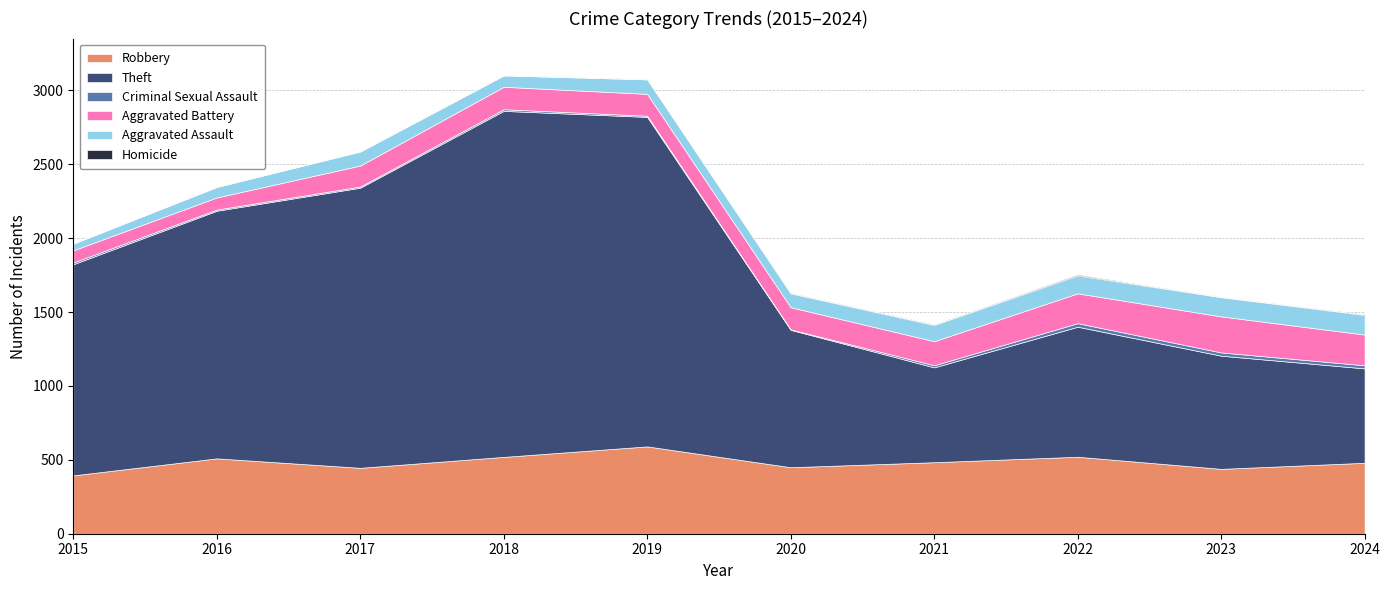

Count the Homicide values in the range 1 to 4.

8